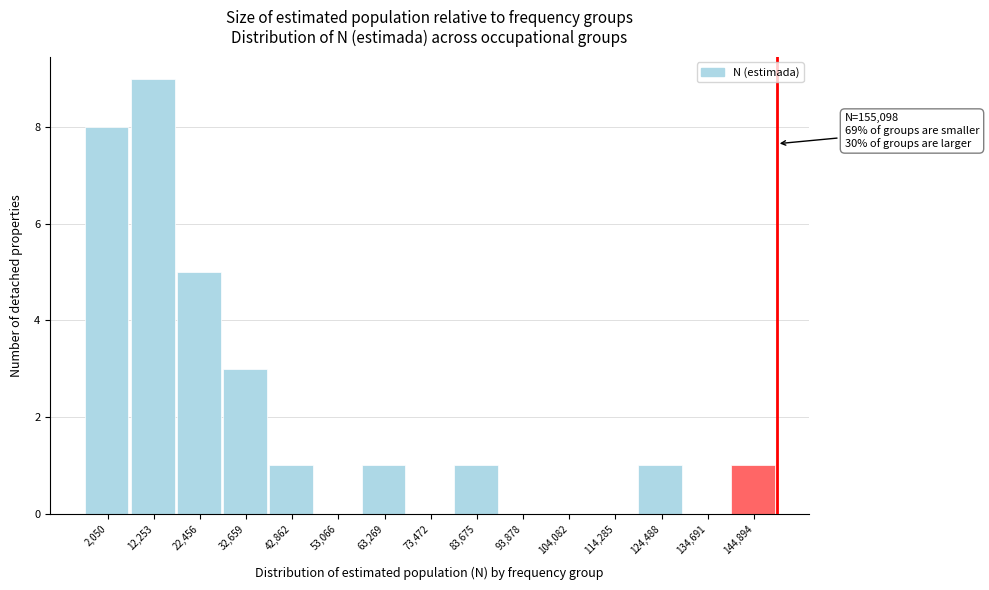

Reading left to right, list all the values displayed in this chart.

2,050=8	12,253=9	22,456=5	32,659=3	42,862=1	53,066=0	63,269=1	73,472=0	83,675=1	93,878=0	104,082=0	114,285=0	124,488=1	134,691=0	144,894=1